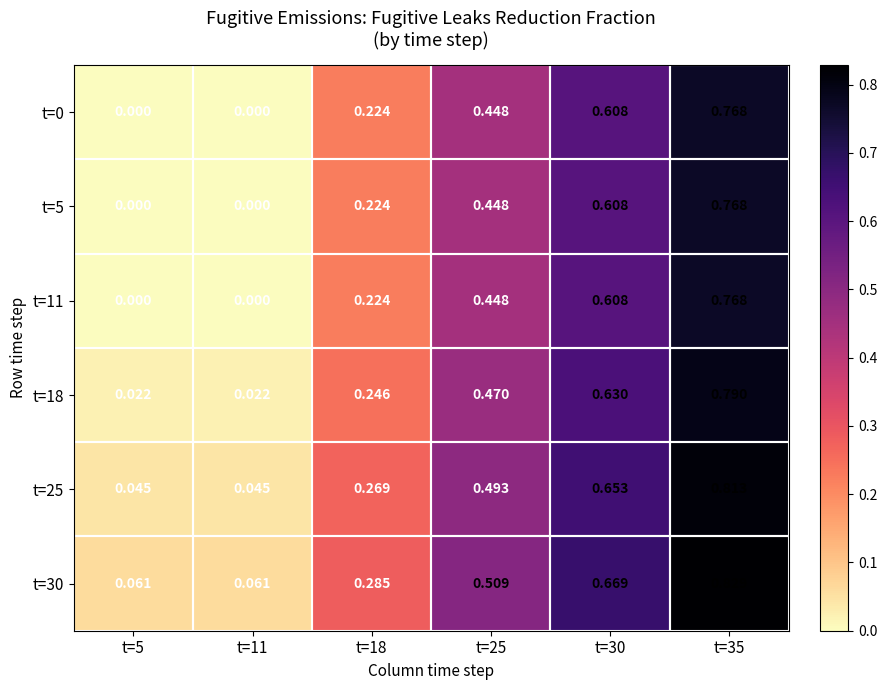

Is the value of t=5 at t=18 greater than the value of t=25 at t=5?

Yes